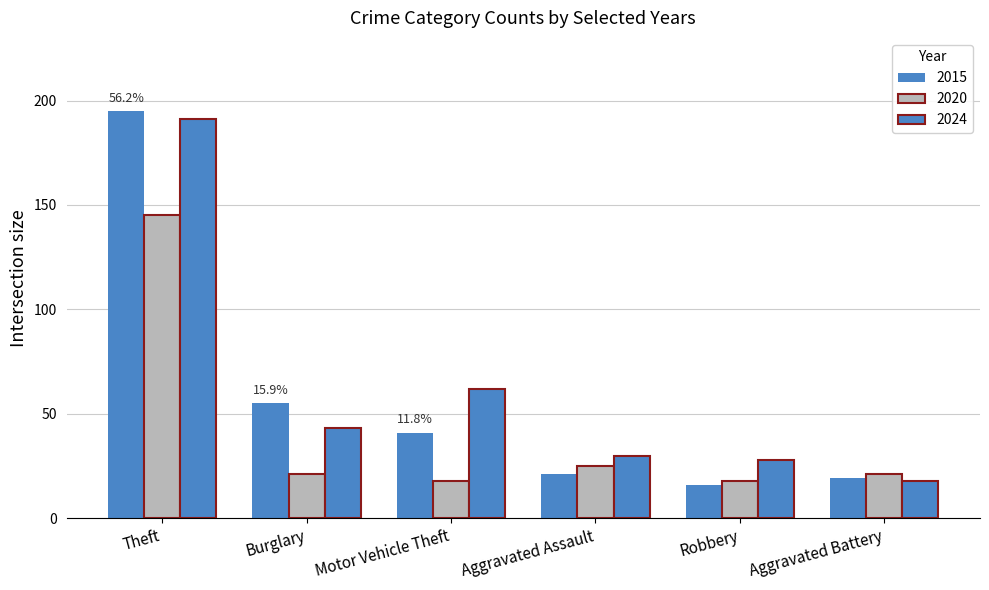

How many data points in 2015 are less than 41?

3